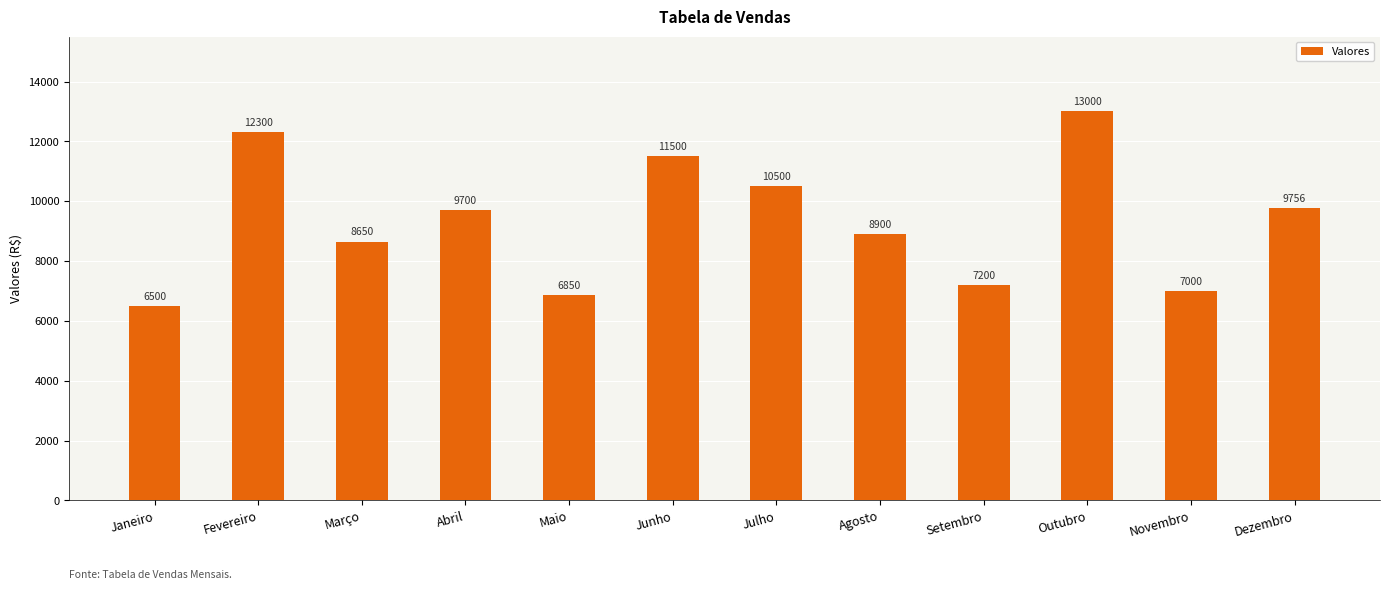

Reading left to right, transcribe all the data shown in this chart.

Janeiro=6500	Fevereiro=12300	Março=8650	Abril=9700	Maio=6850	Junho=11500	Julho=10500	Agosto=8900	Setembro=7200	Outubro=13000	Novembro=7000	Dezembro=9756